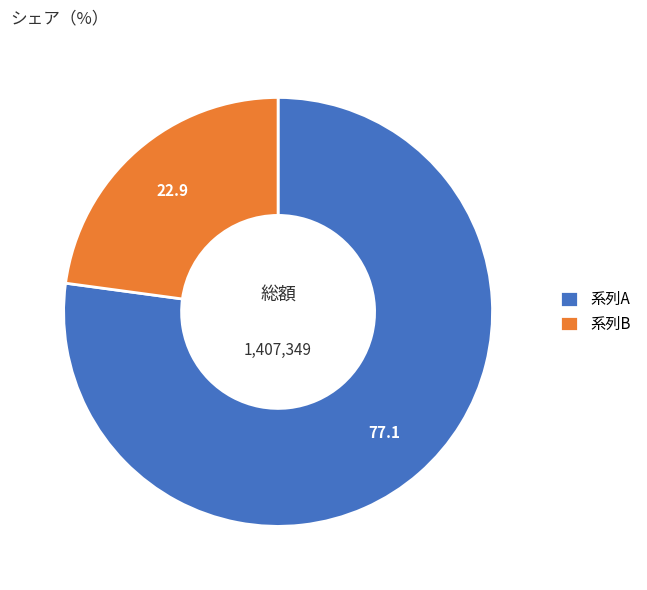

Which slice is the largest?

系列A